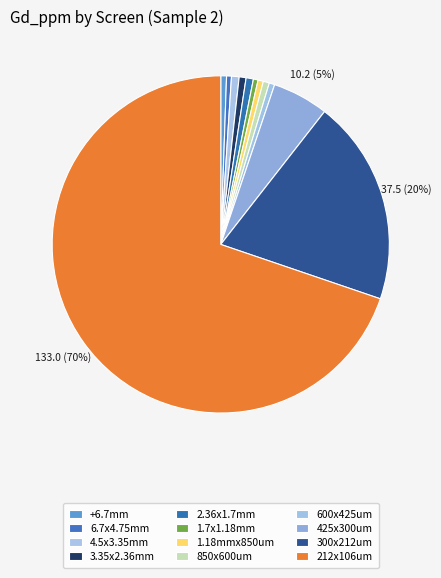

Which category has the biggest portion of the pie?

212x106um